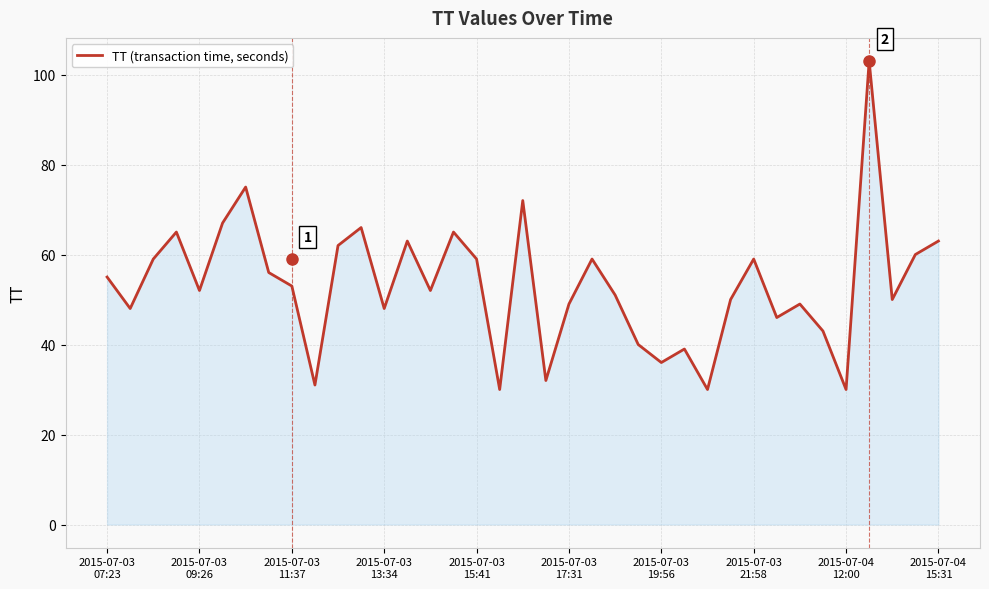

What is the sum of all values?

1967